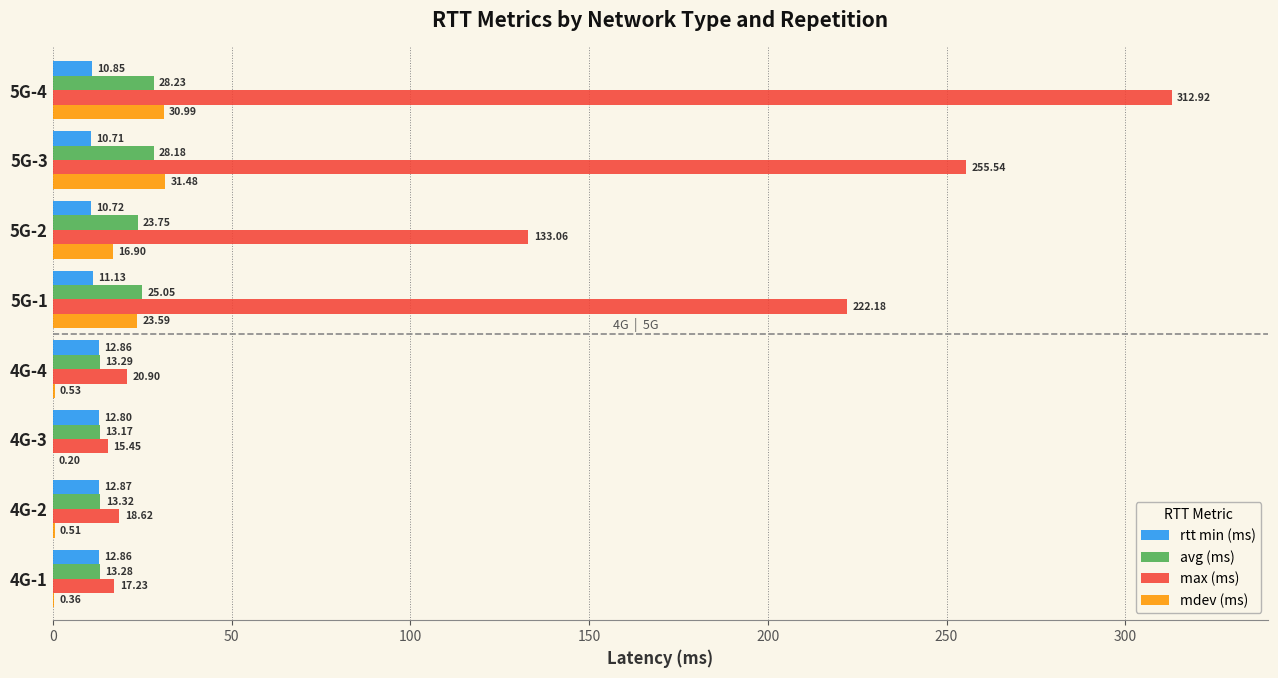

Is the value of avg (ms) at 4G-4 greater than the value of rtt min (ms) at 4G-1?

Yes